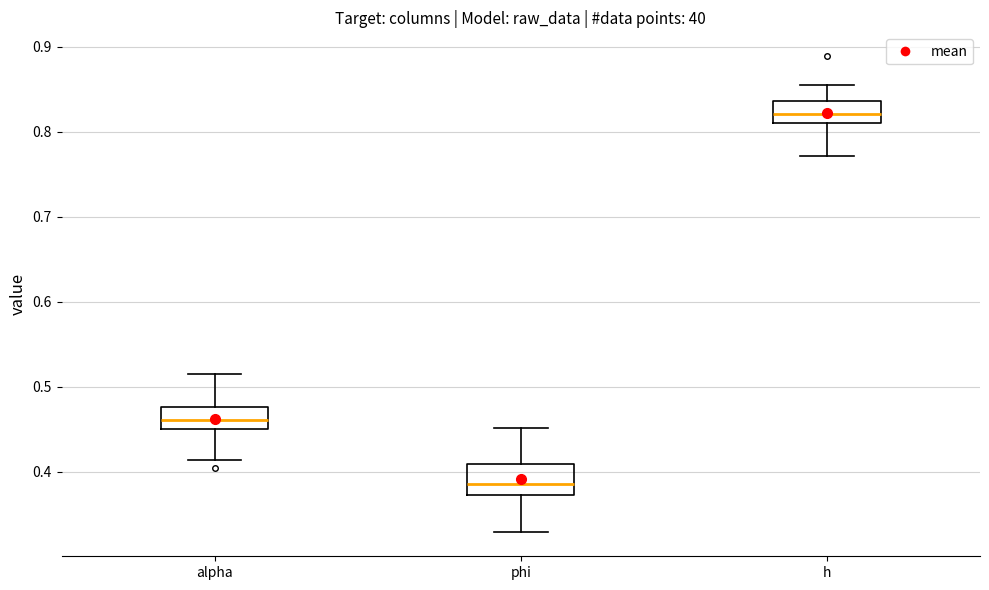

Where does the upper whisker of the box for phi end on the y-axis? The values are not printed on the chart, so give them approximately, as read against the axis.

0.45